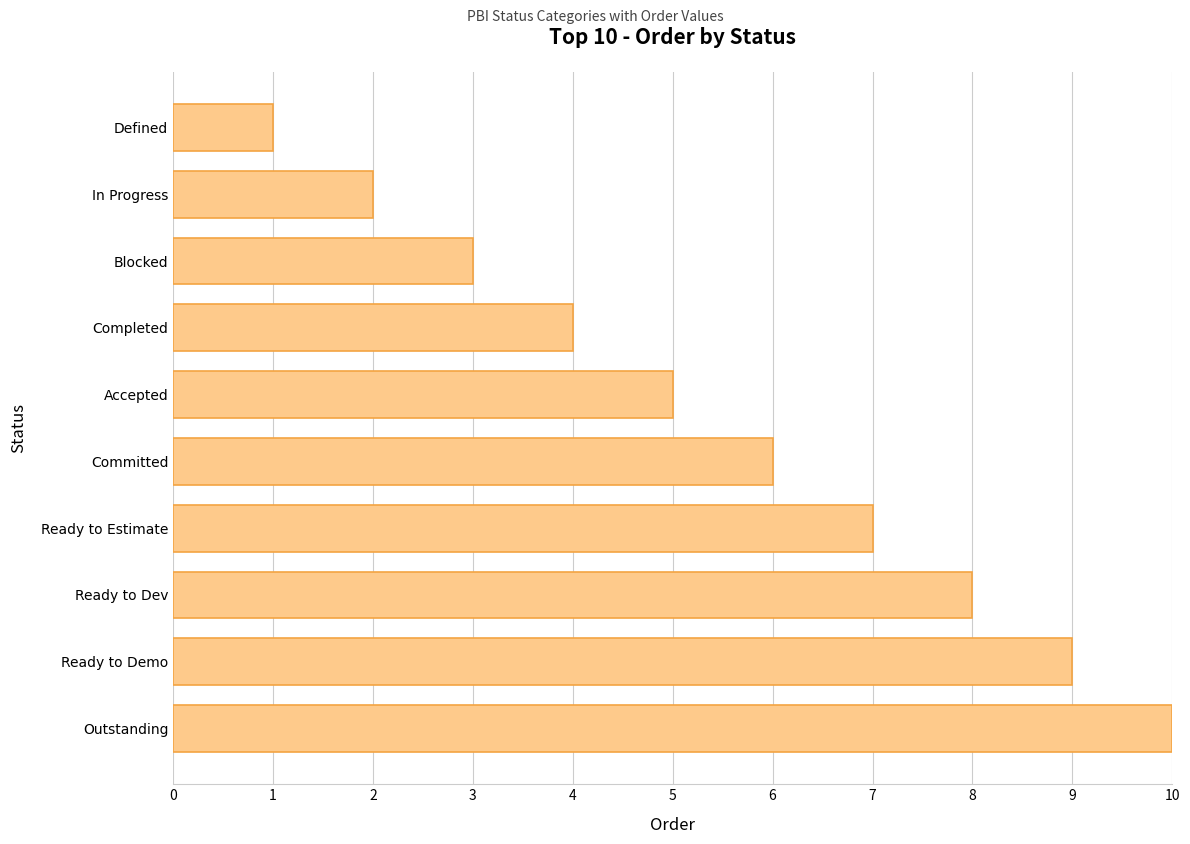

Does the chart contain stacked bars?

No